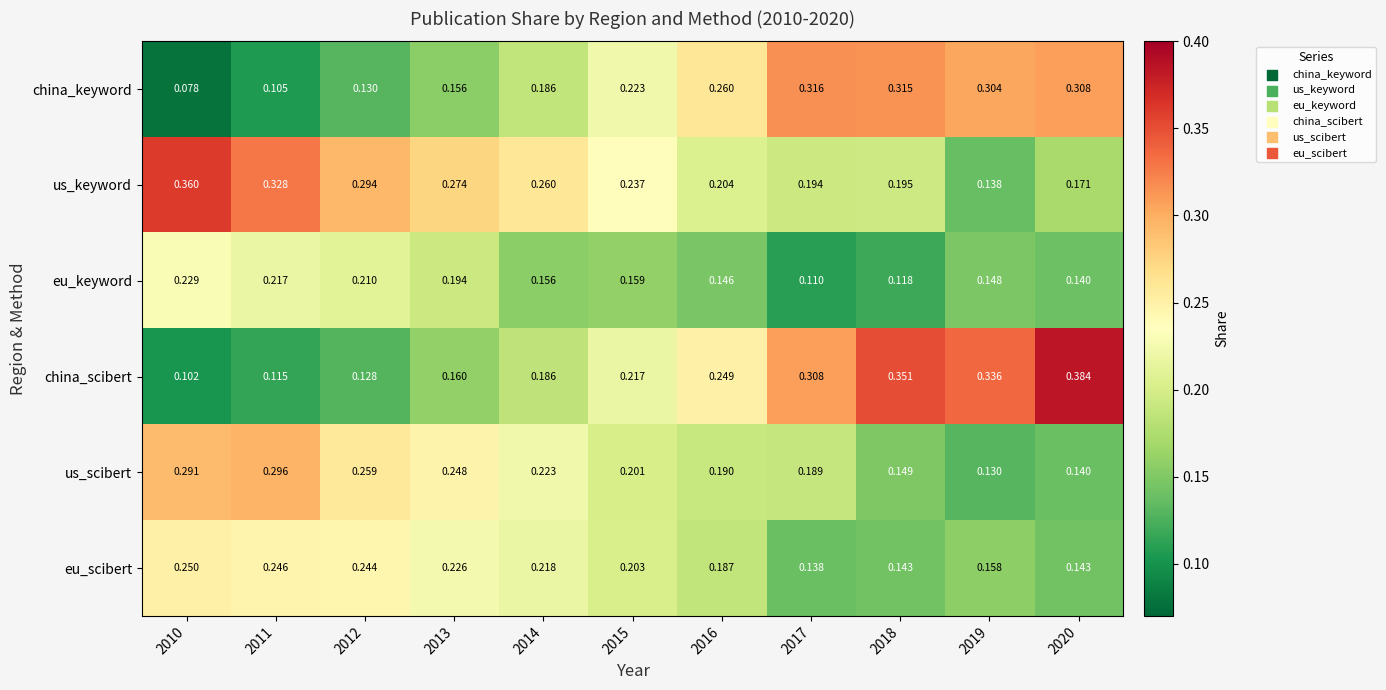

Which series has the widest spread of values?

china_scibert